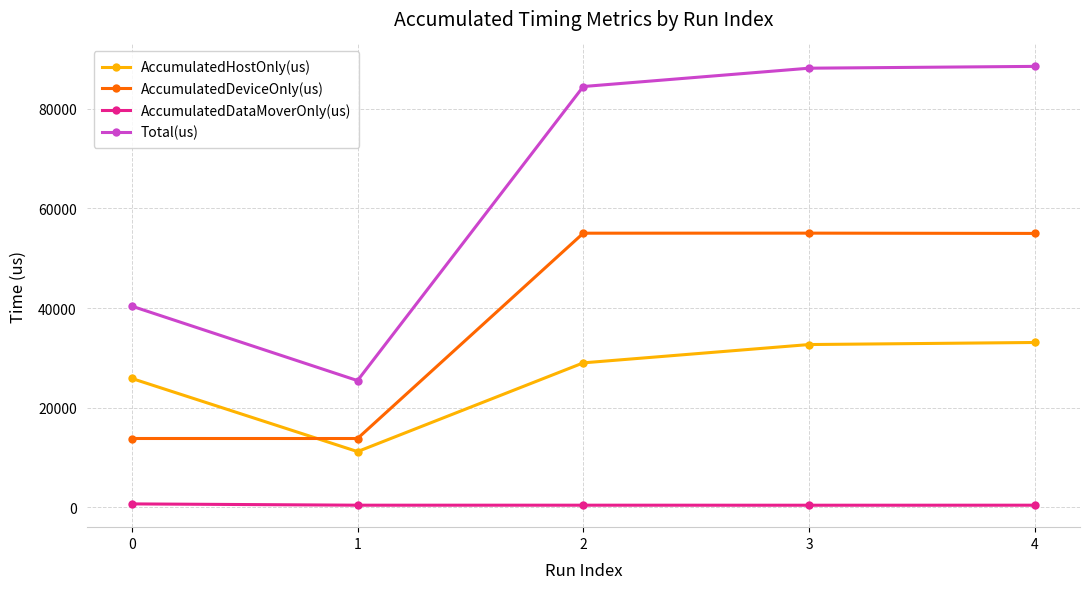

Is this an area chart (filled region under the line)?

No